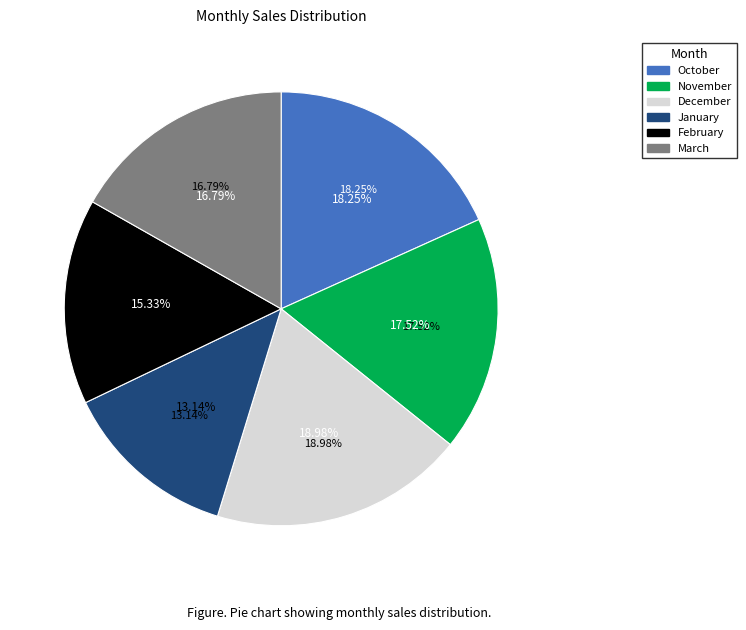

Which slice is the largest?

December